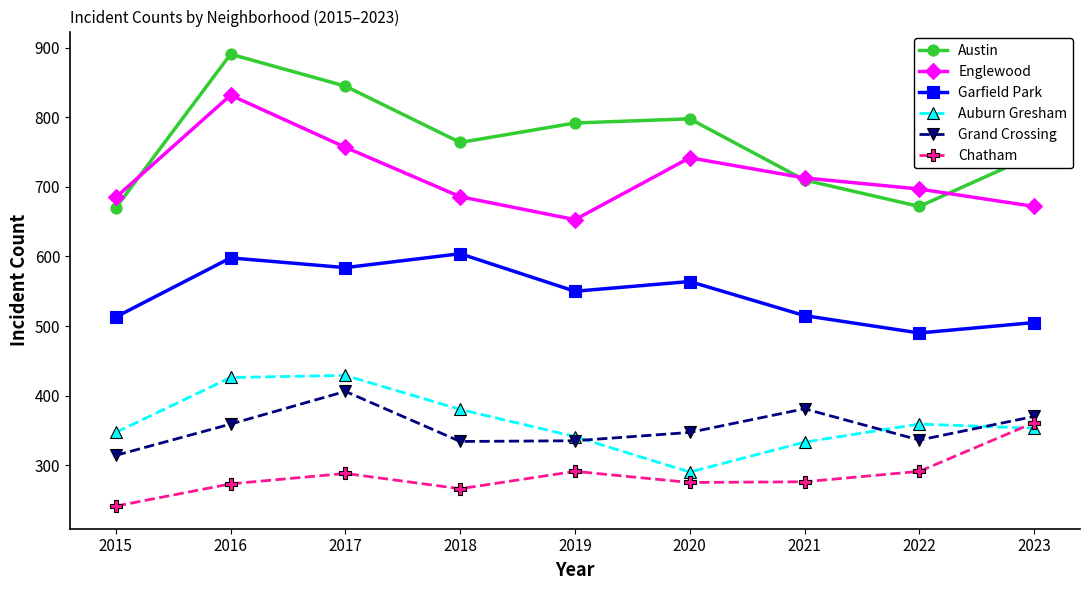

What are all the series names shown in the legend?

Austin, Englewood, Garfield Park, Auburn Gresham, Grand Crossing, Chatham